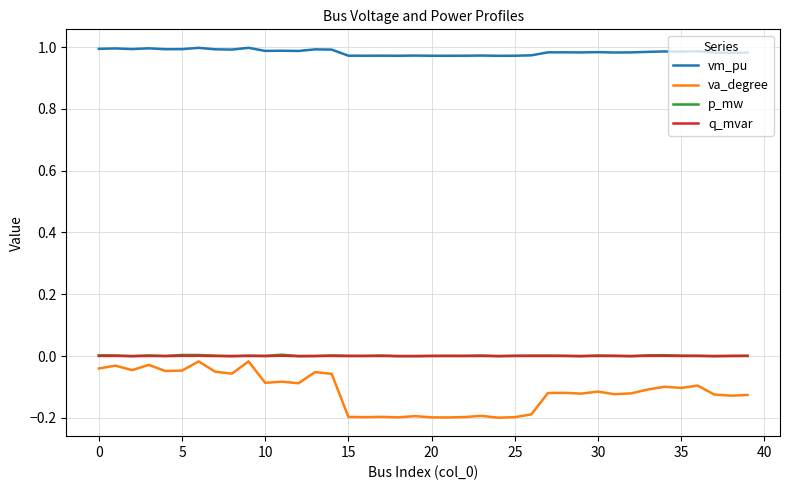

True or false: va_degree and vm_pu intersect in this chart.

False